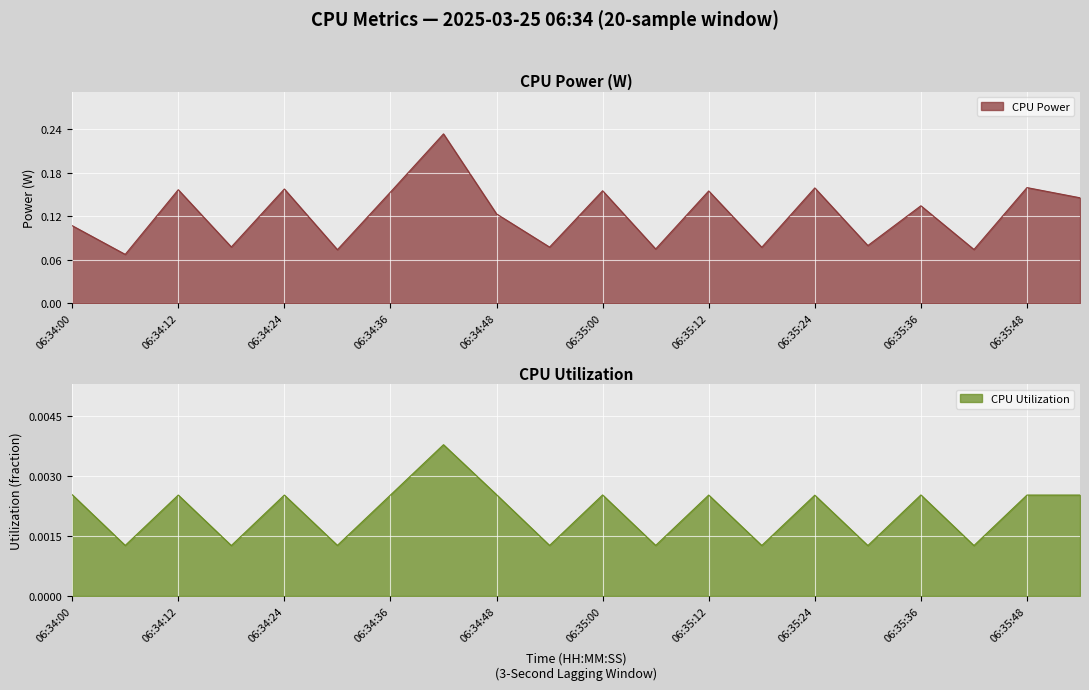

How many distinct data groups are displayed?

2